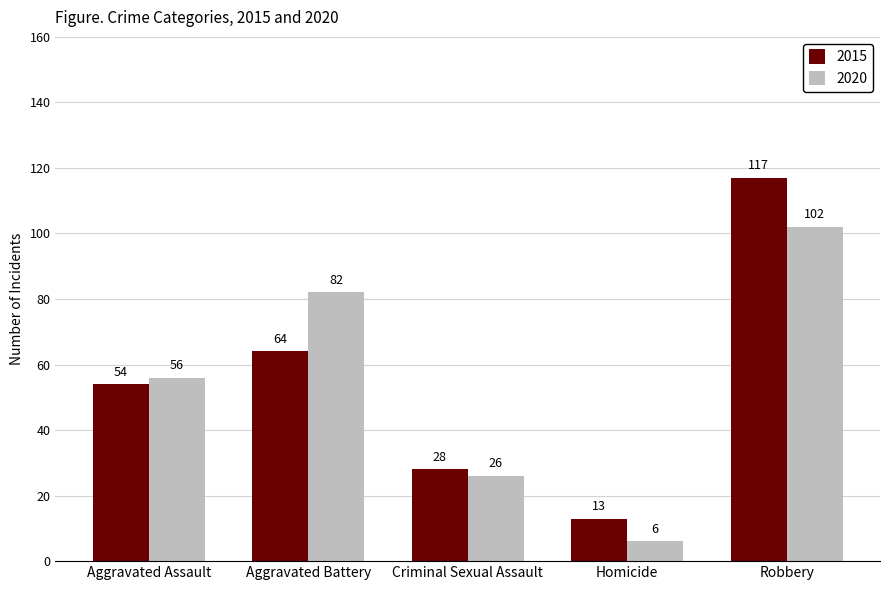

The 2020 series shows 56 at Aggravated Assault. True or false?

True